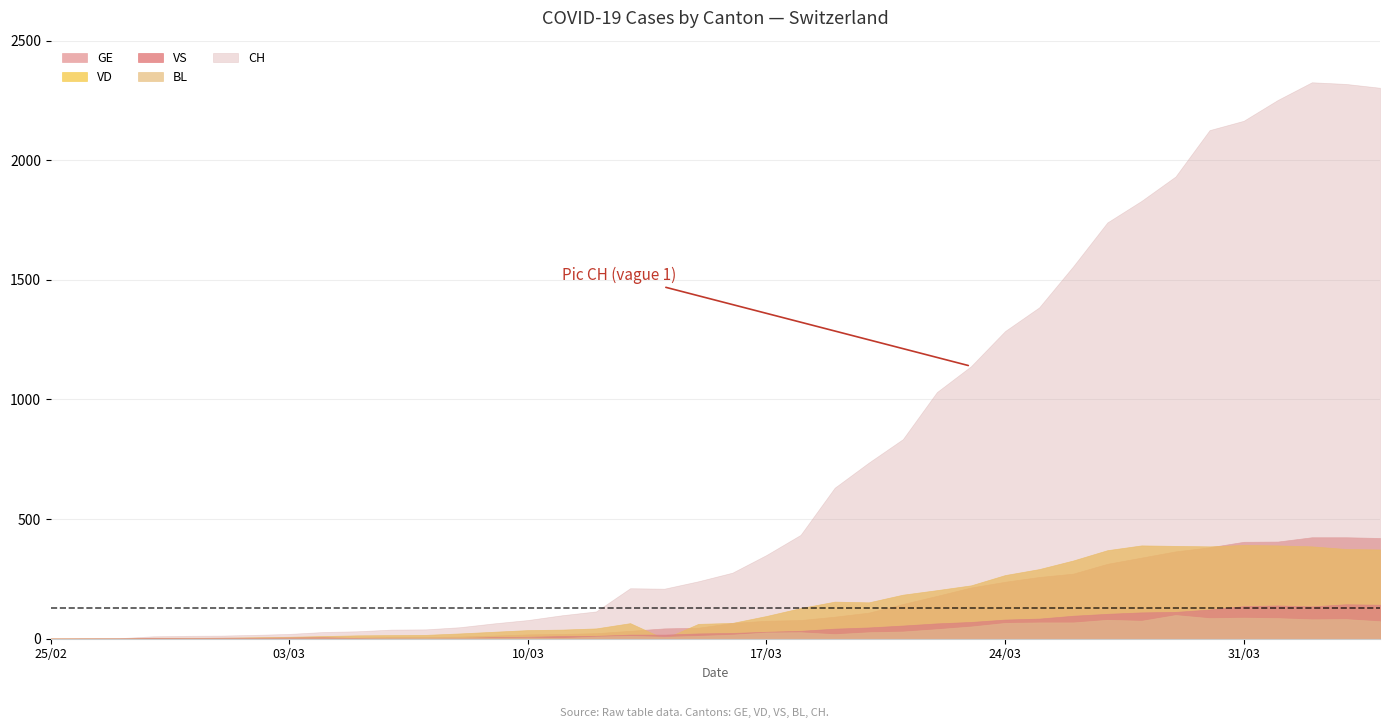

What is the greatest value displayed?

2326